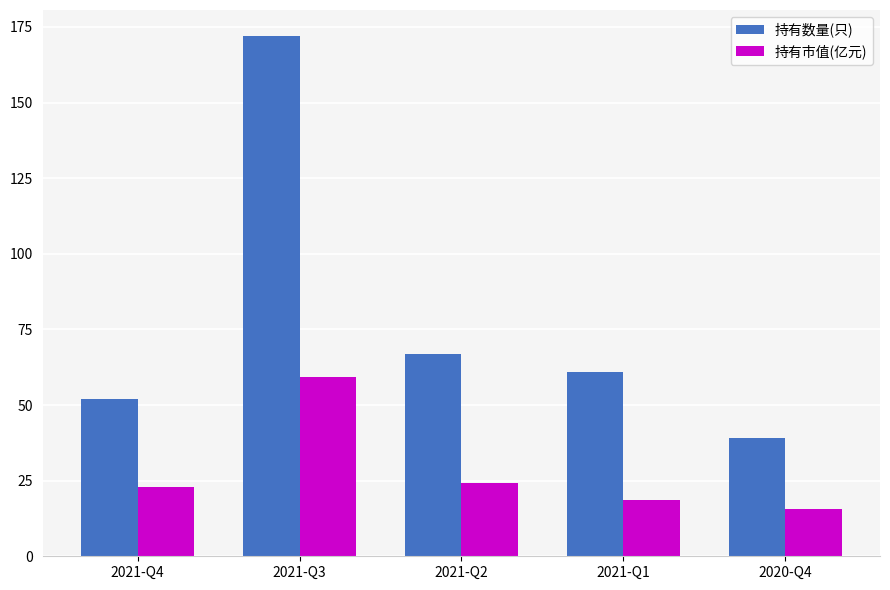

At which category is the sum across all series the highest?

2021-Q3